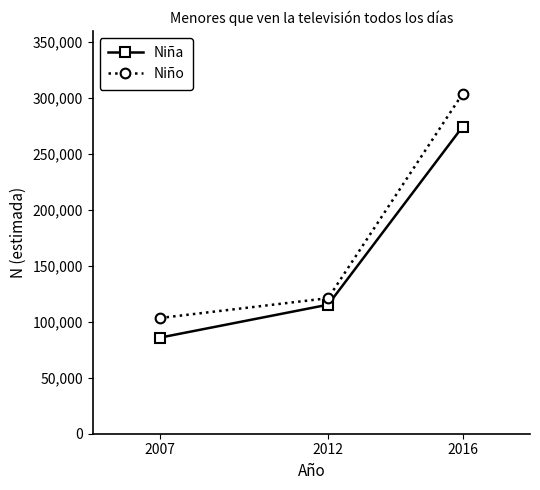

List the labels in order of Niña value, smallest first.

2007, 2012, 2016